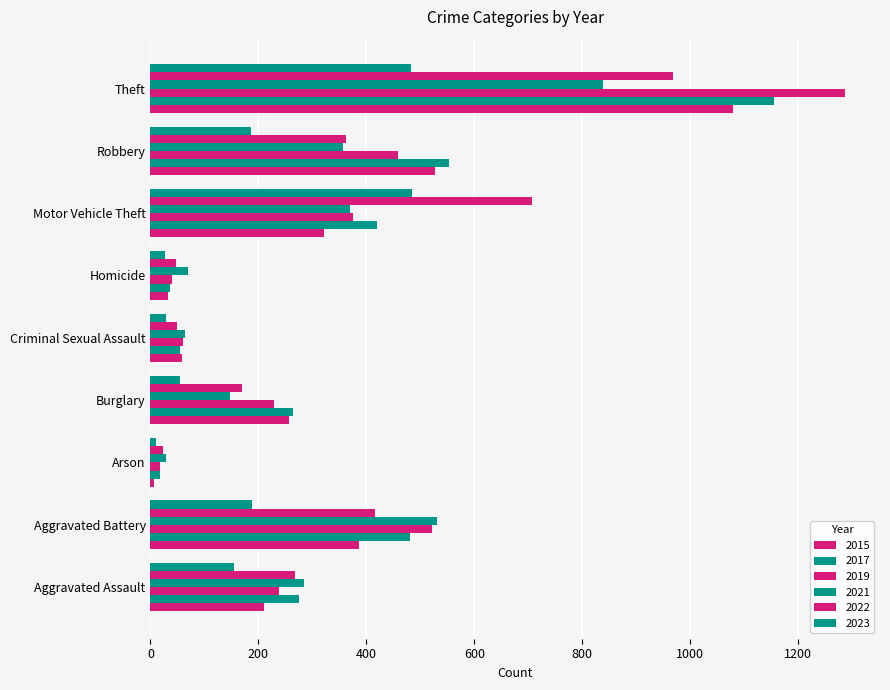

At which category is the sum across all series the highest?

Theft